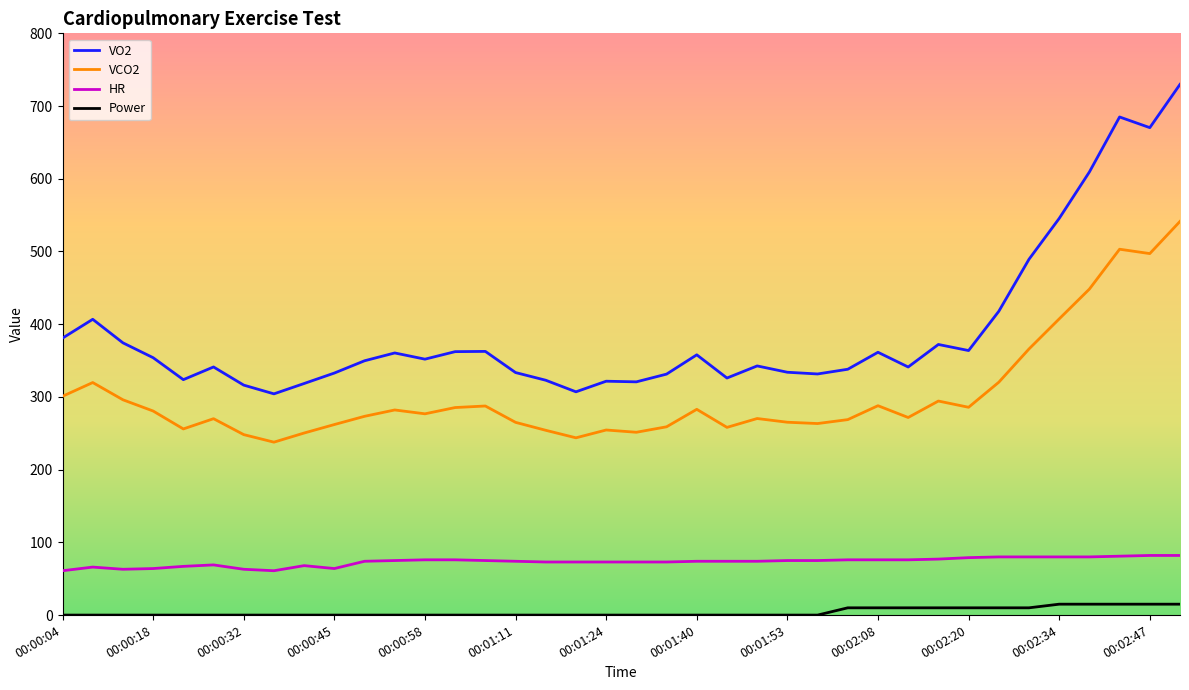

List the series in order of their overall mean, highest first.

VO2, VCO2, HR, Power